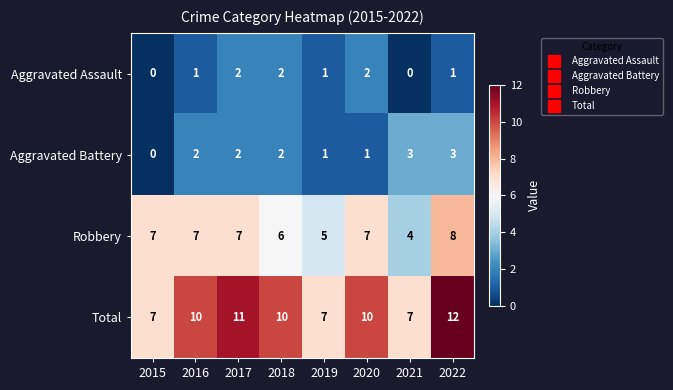

Count the number of data series in this chart.

4